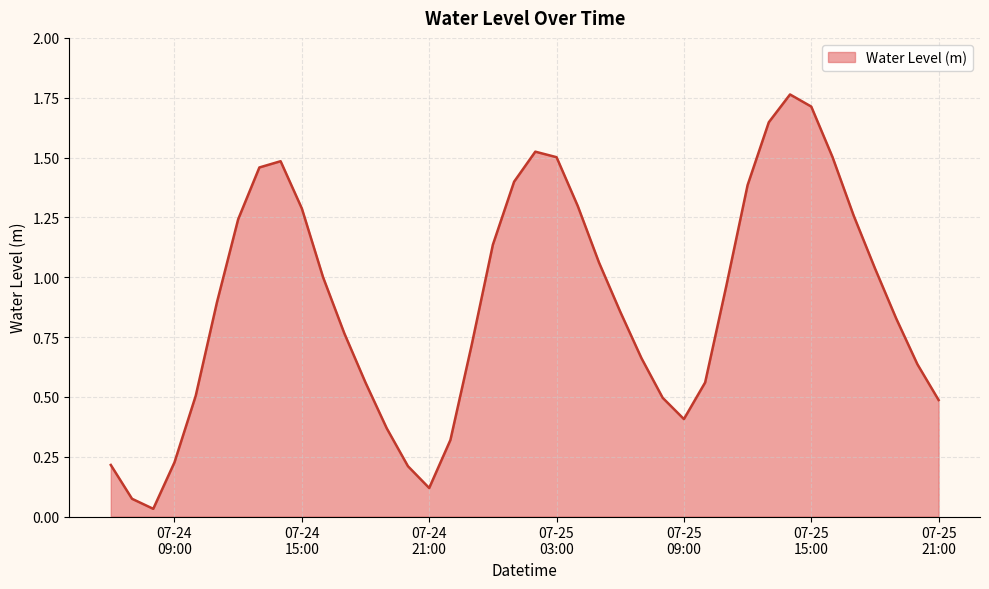

What is the difference between the maximum and minimum values?

1.7